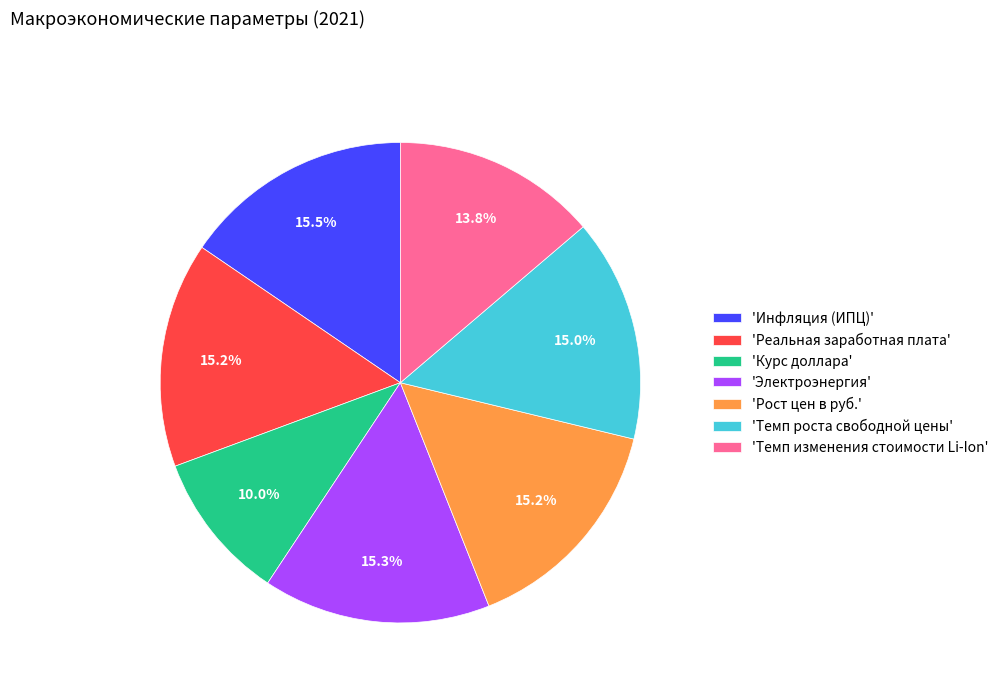

Approximately how many times larger is the value at 'Темп изменения стоимости Li-Ion' compared to 'Электроэнергия'?

0.9